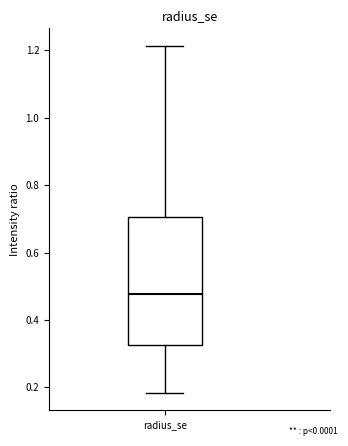

Where does the upper whisker of the box for radius_se end on the y-axis? The values are not printed on the chart, so give them approximately, as read against the axis.

1.22